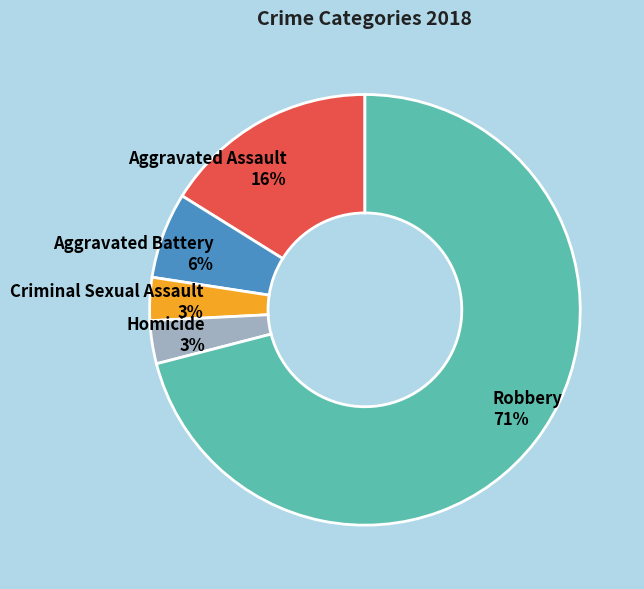

Is it true that Aggravated Assault is 16% of the pie?

True